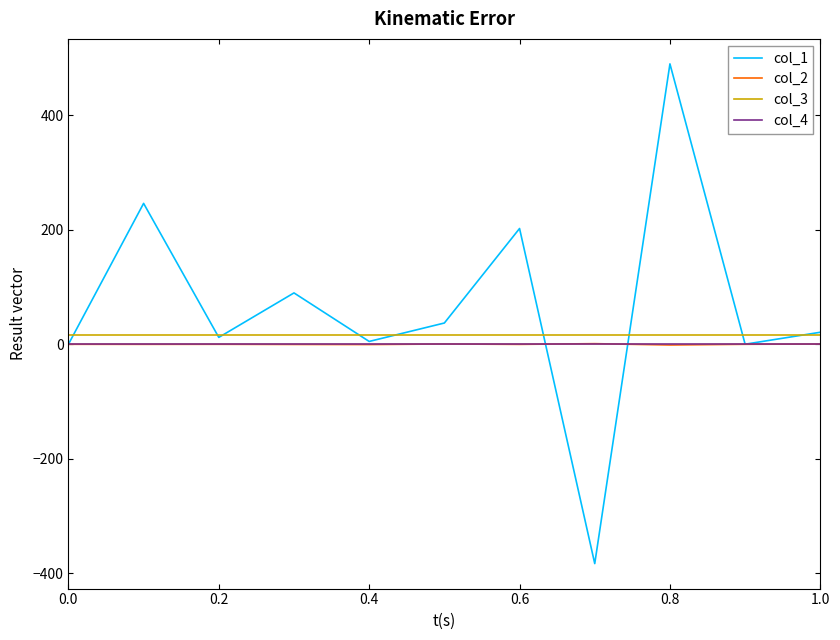

What is the minimum value shown in the chart?

-383.0